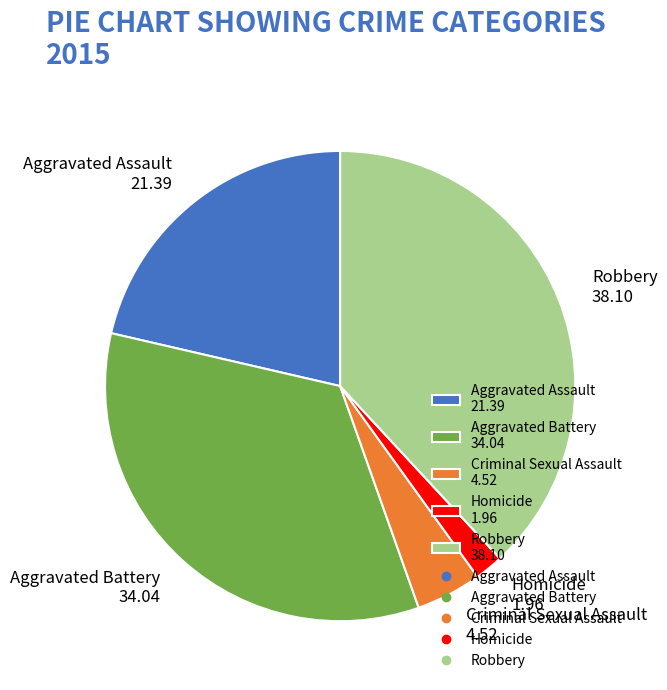

Rank the categories by value from highest to lowest.

Robbery, Aggravated Battery, Aggravated Assault, Criminal Sexual Assault, Homicide